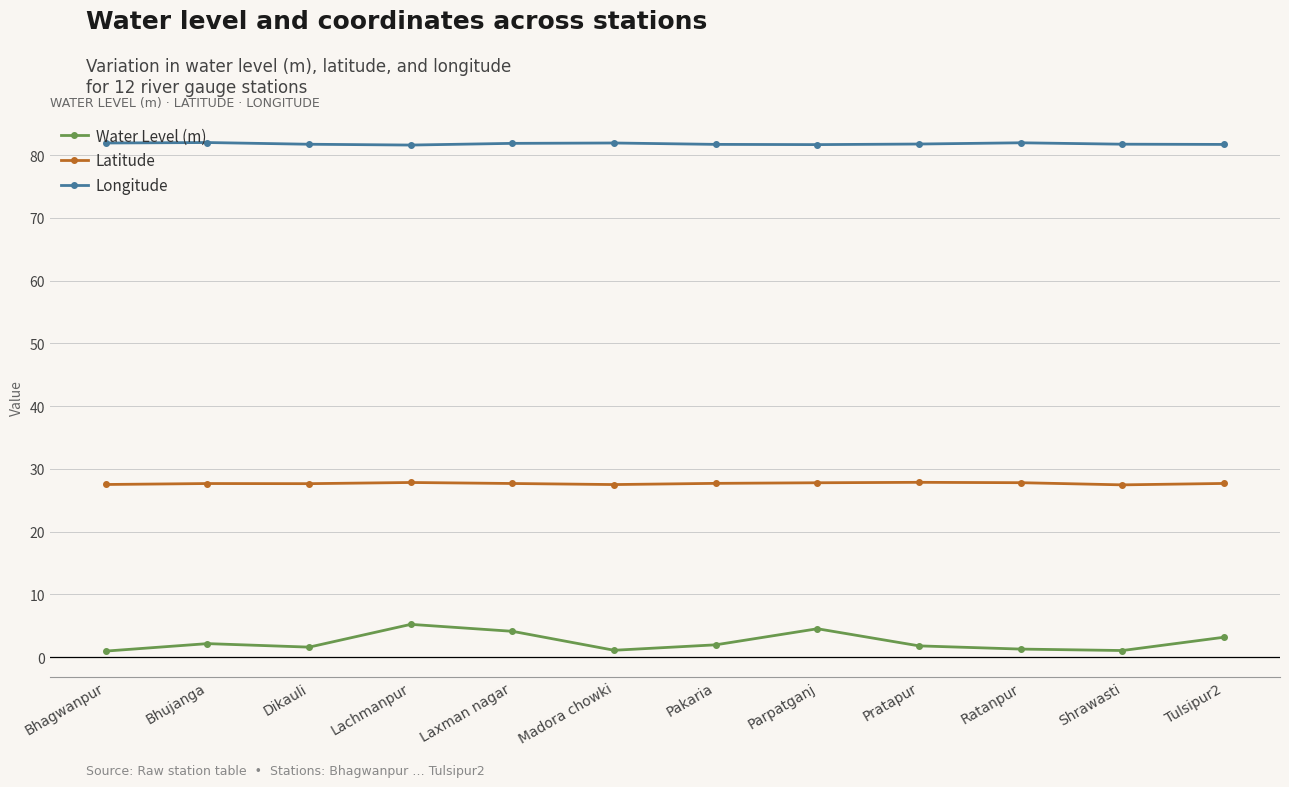

Is it true that Latitude equals 42.8 at Lachmanpur?

False